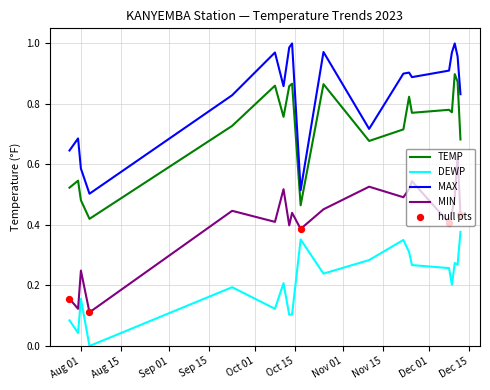

True or false: DEWP and TEMP intersect in this chart.

False